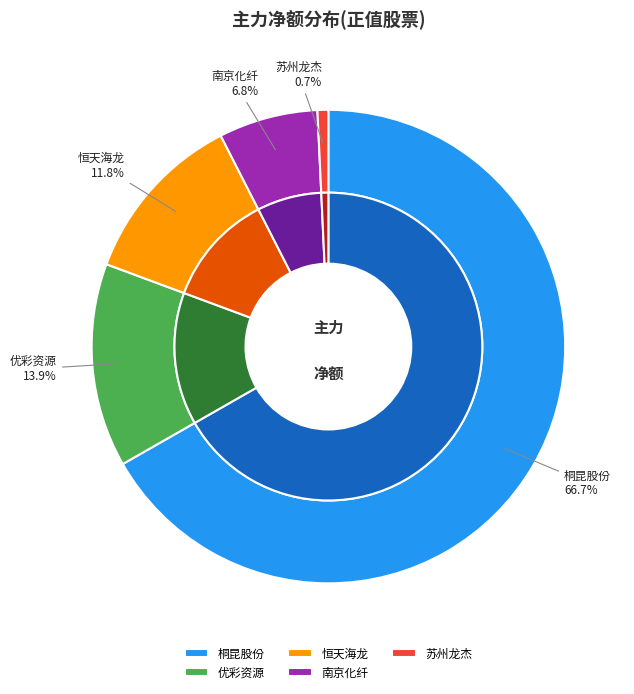

To the nearest percent, what is the difference between the 南京化纤 and 优彩资源 slice percentages?

7%